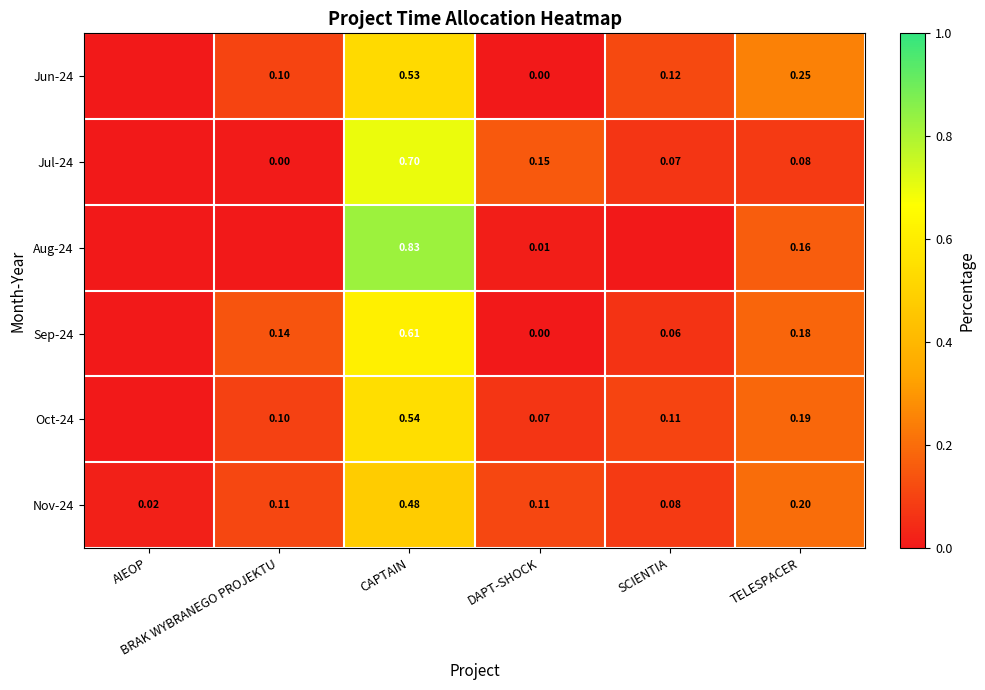

List the series in order of their peak value, lowest first.

Nov-24, Jun-24, Oct-24, Sep-24, Jul-24, Aug-24